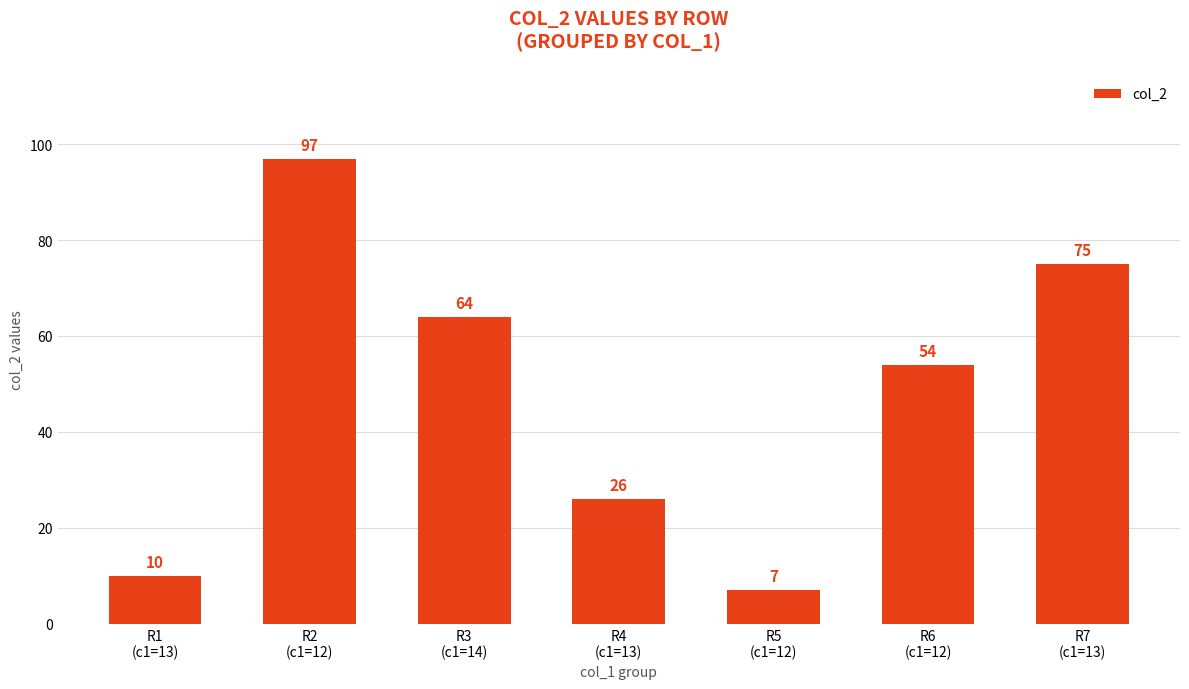

What is the difference between the second highest and minimum values?

68